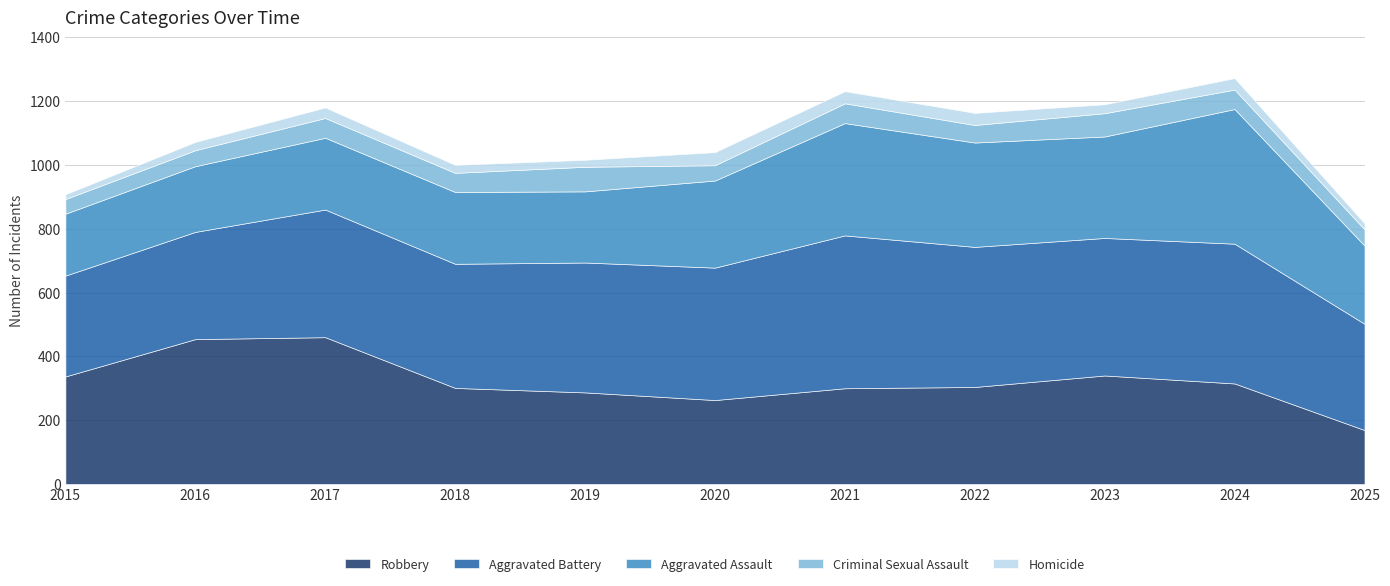

Reading right to left, transcribe all the data shown in this chart.

Aggravated Assault: 245	422	318	327	352	273	223	225	225	206	194
Aggravated Battery: 333	438	431	439	479	415	407	389	400	336	316
Criminal Sexual Assault: 51	61	73	55	62	48	77	60	62	50	46
Homicide: 19	36	28	38	38	41	22	25	33	26	15
Robbery: 169	315	340	304	300	263	287	301	460	454	337